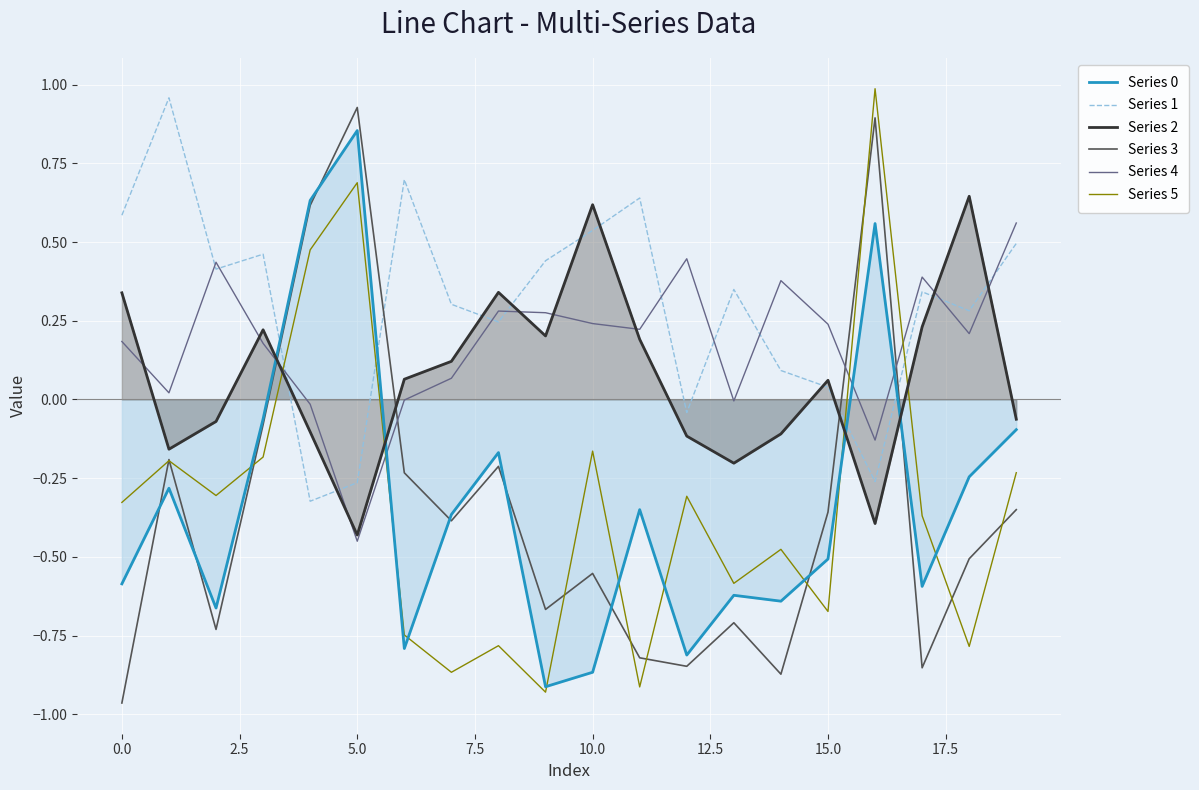

True or false: Series 3 and Series 2 cross at least once.

True